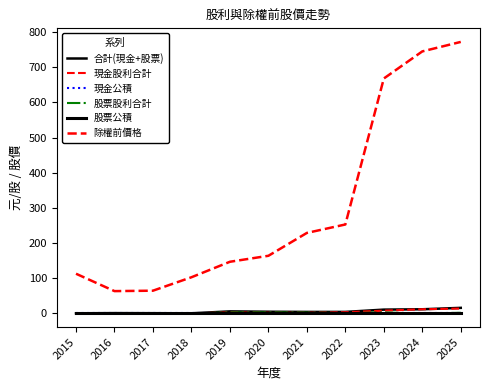

Is this an area chart (filled region under the line)?

No